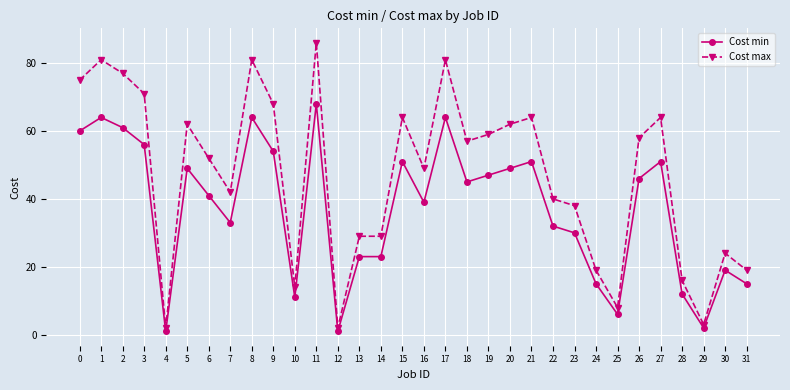

Rank the series by their maximum value, from lowest to highest.

Cost min, Cost max